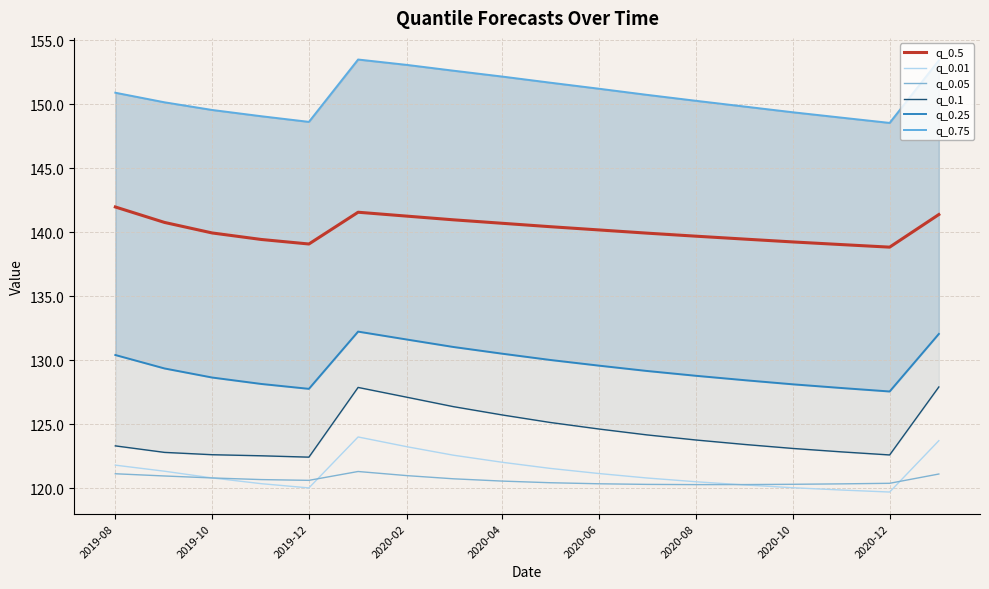

What is the average value of the q_0.75 series?

150.8